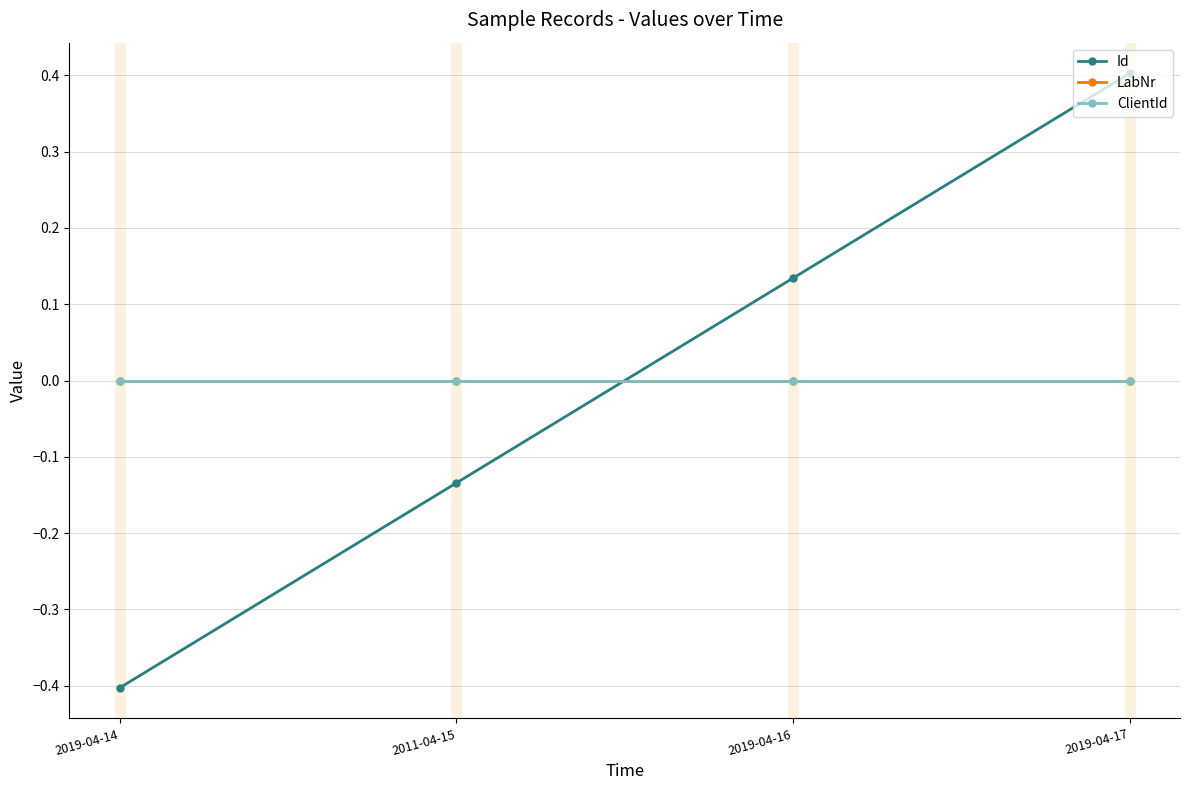

Reading left to right, transcribe all the data shown in this chart.

Id: 2019-04-14=-0.4	2011-04-15=-0.1	2019-04-16=0.1	2019-04-17=0.4
LabNr: 2019-04-14=0.0	2011-04-15=0.0	2019-04-16=0.0	2019-04-17=0.0
ClientId: 2019-04-14=0.0	2011-04-15=0.0	2019-04-16=0.0	2019-04-17=0.0